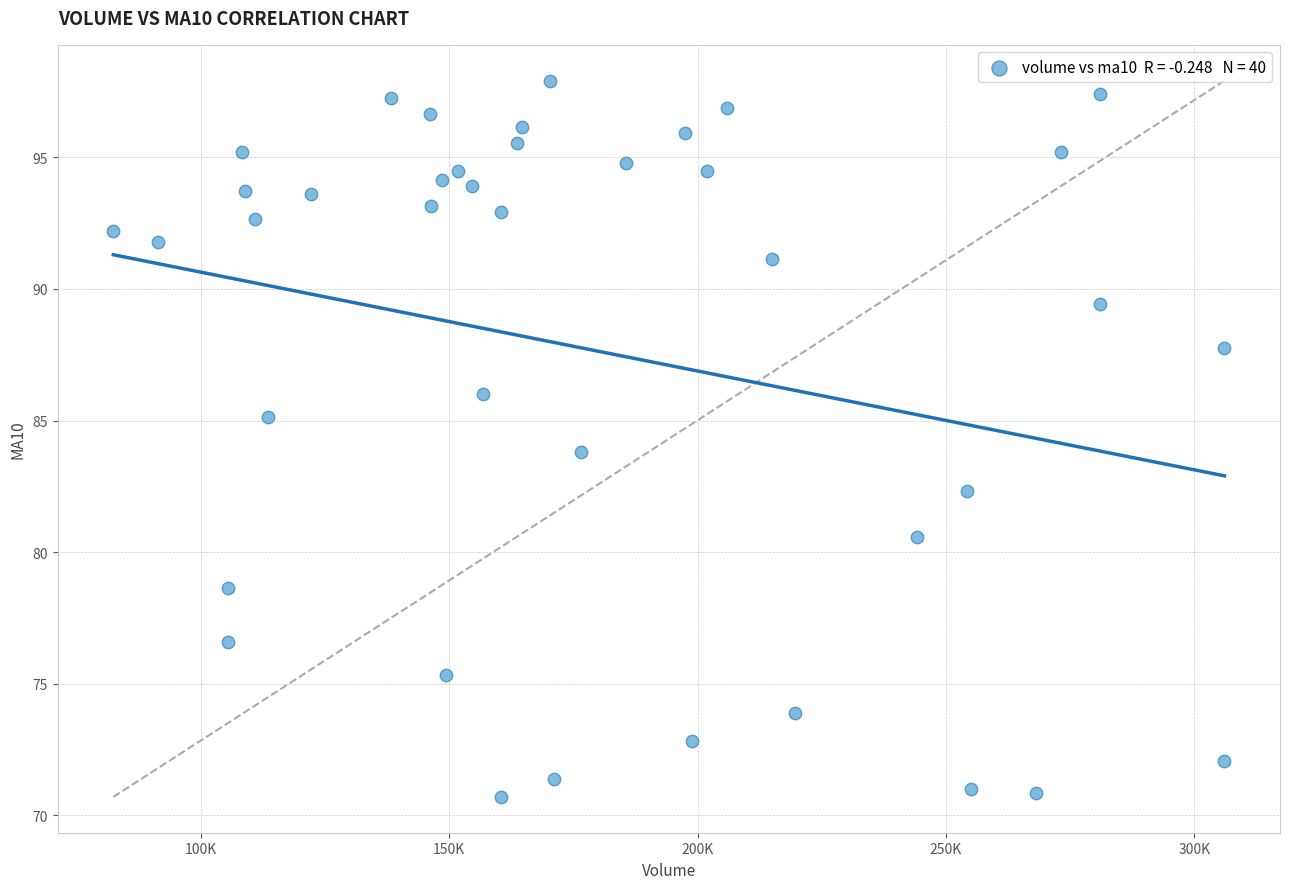

What is the range of Y values (max minus min)?

27.2